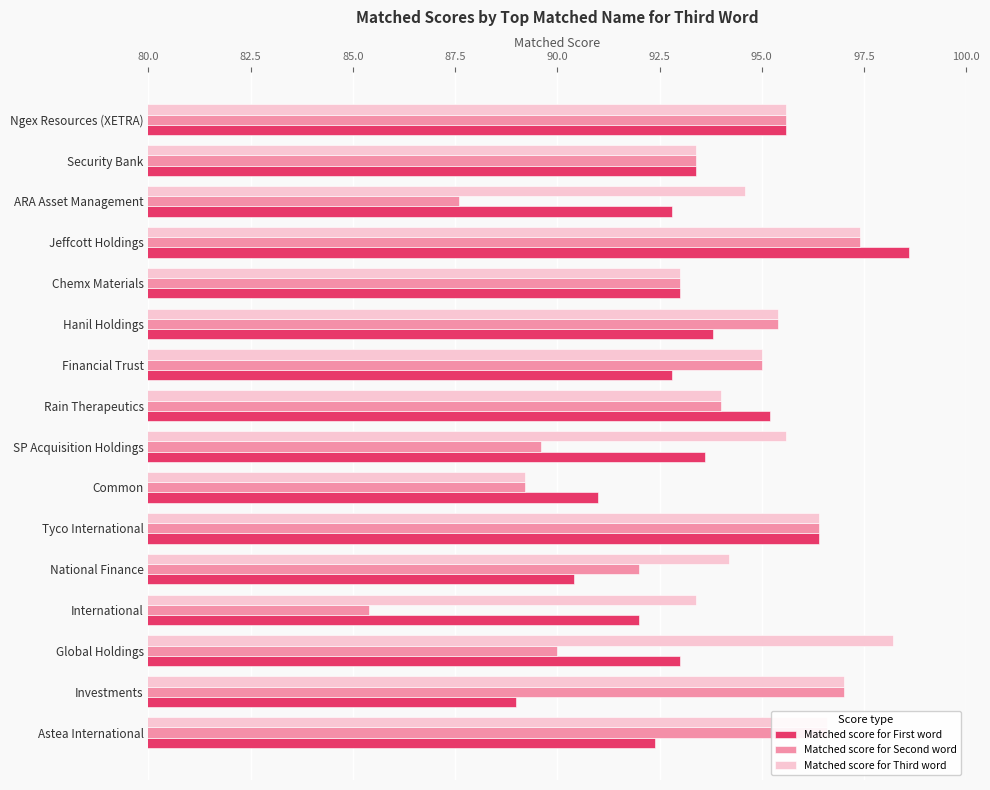

Is it true that Matched score for Third word equals 94.6 at ARA Asset Management?

True